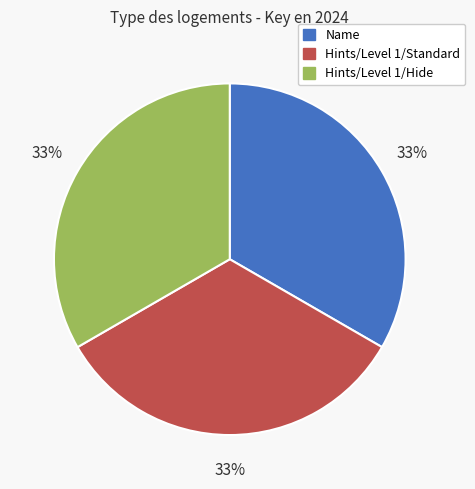

Is the sum of Name and Hints/Level 1/Standard greater than half?

Yes